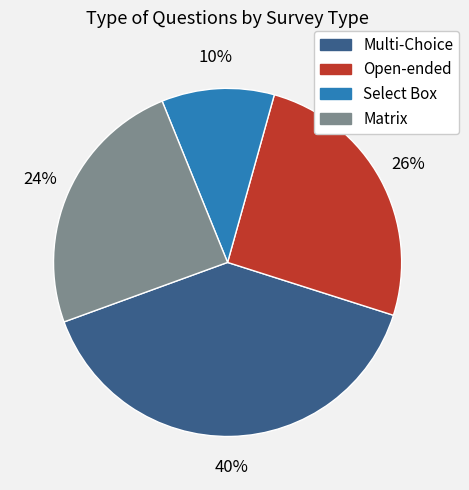

Which slice is the smallest?

Select Box